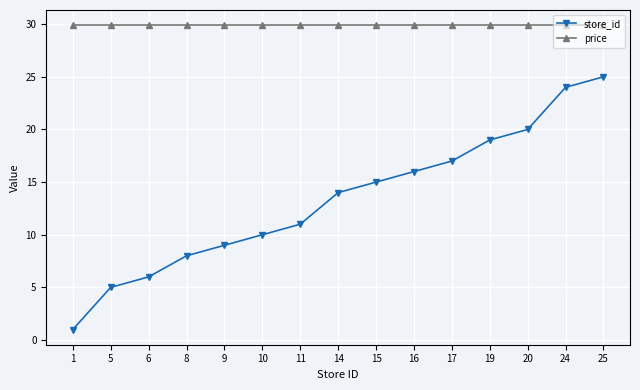

True or false: store_id and price cross at least once.

False